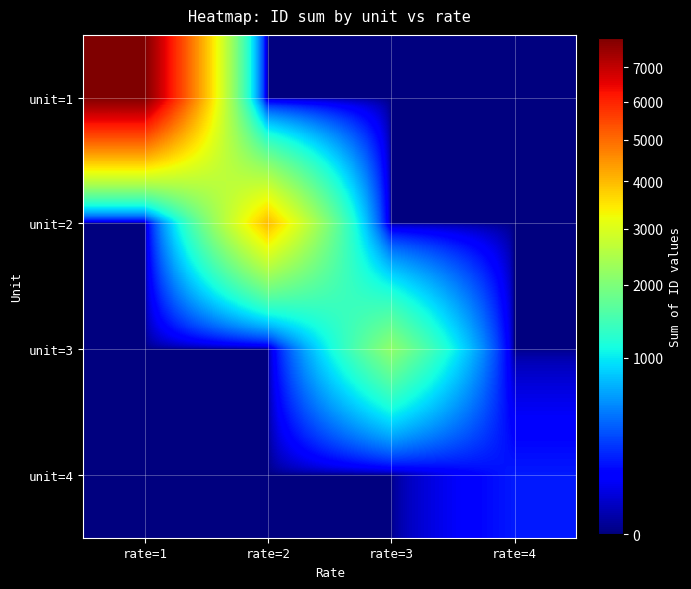

What is the spread (max minus min) of values at rate=4?

178